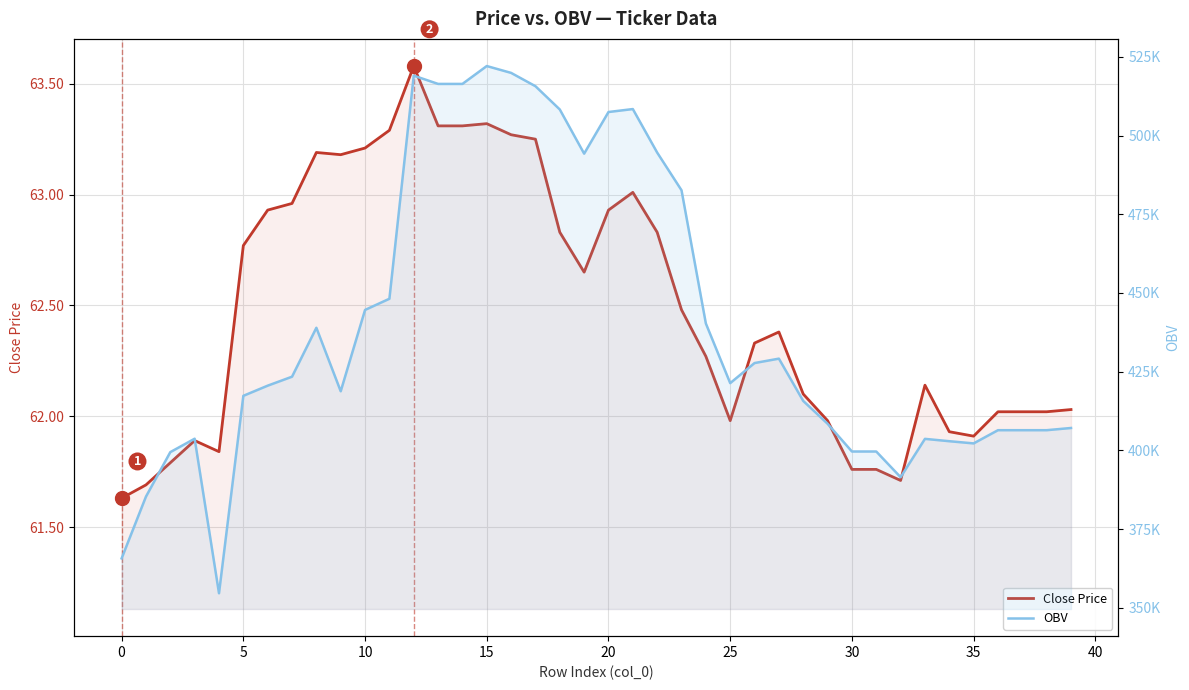

What is the label of the 14th point from the left?

13